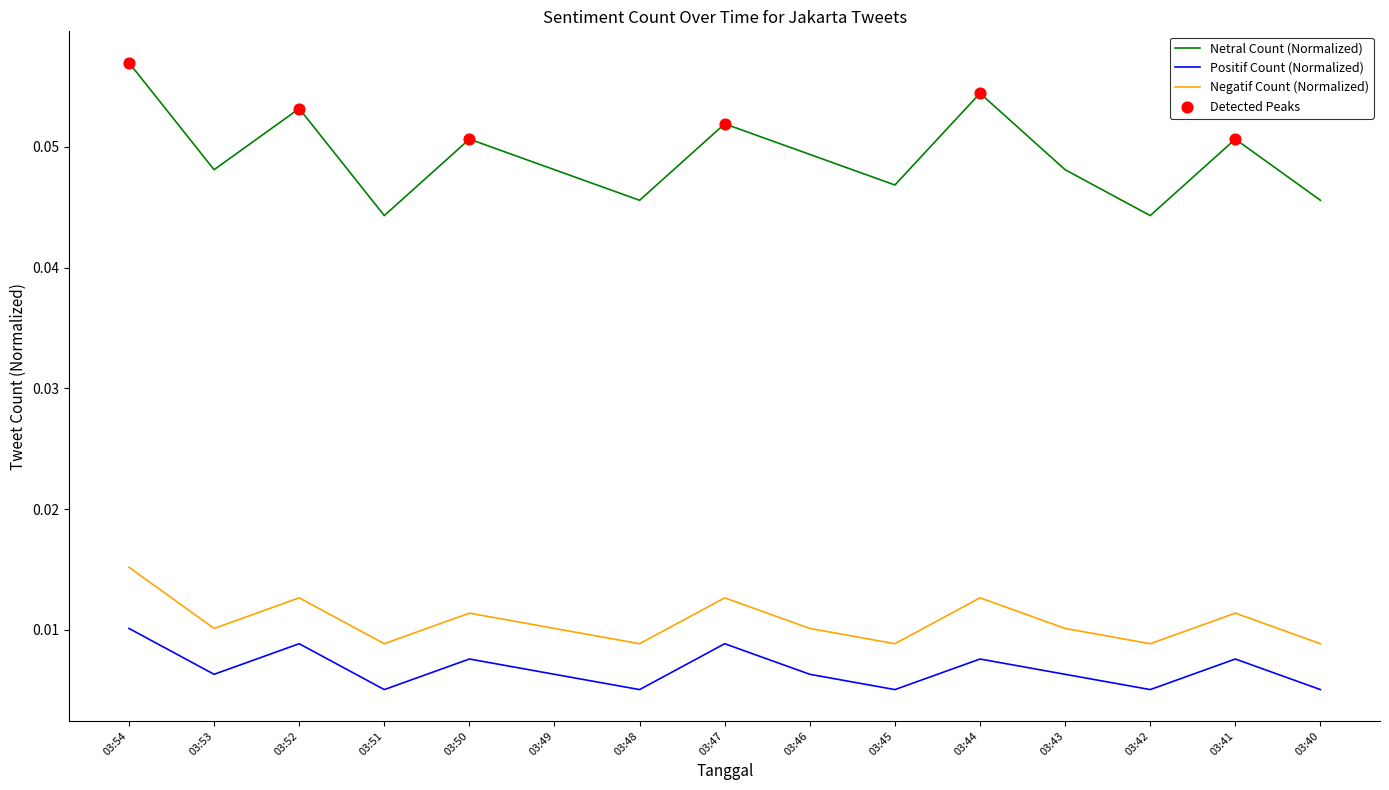

Which series has the widest spread of values?

Netral Count (Normalized)